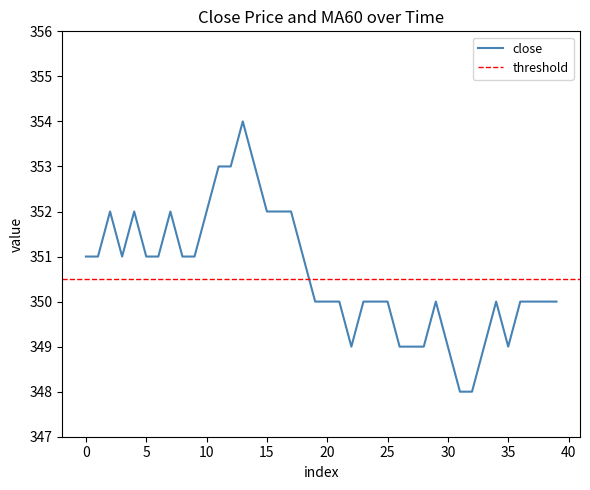

Reading left to right, list all the values displayed in this chart.

351	351	352	351	352	351	351	352	351	351	352	353	353	354	353	352	352	352	351	350	350	350	349	350	350	350	349	349	349	350	349	348	348	349	350	349	350	350	350	350